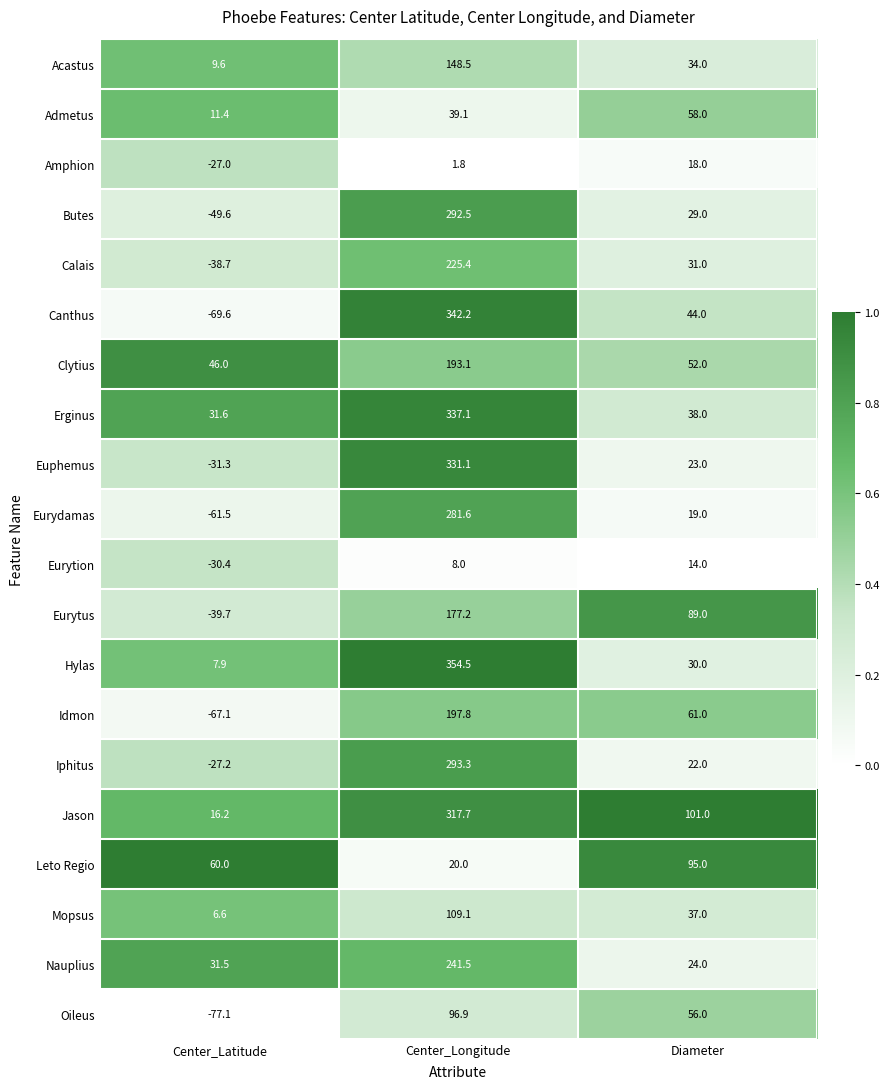

Rank the categories by Iphitus value from lowest to highest.

Center_Latitude, Diameter, Center_Longitude